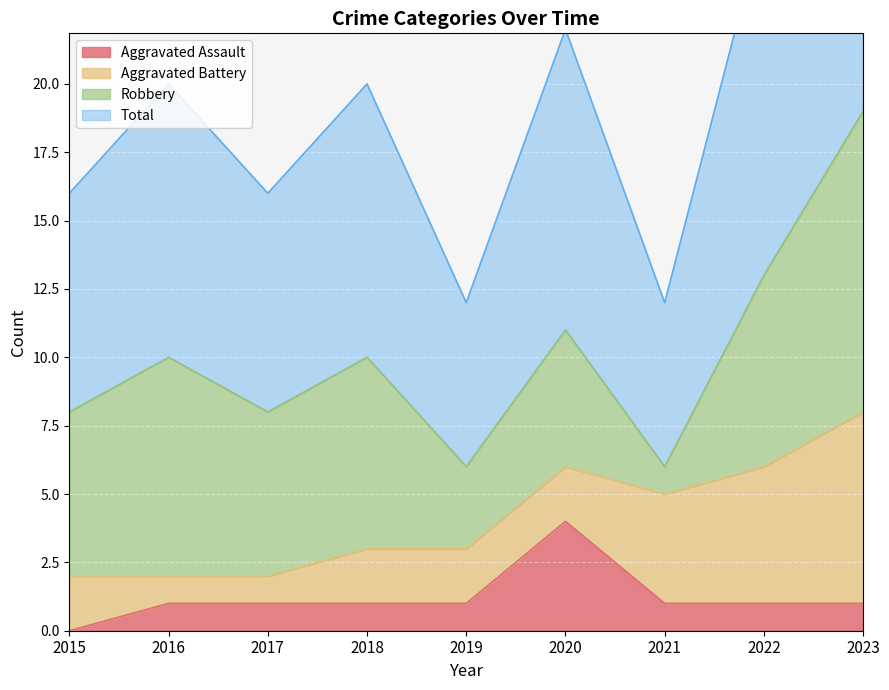

What is the value of the Total point at the 1st from the left?

8